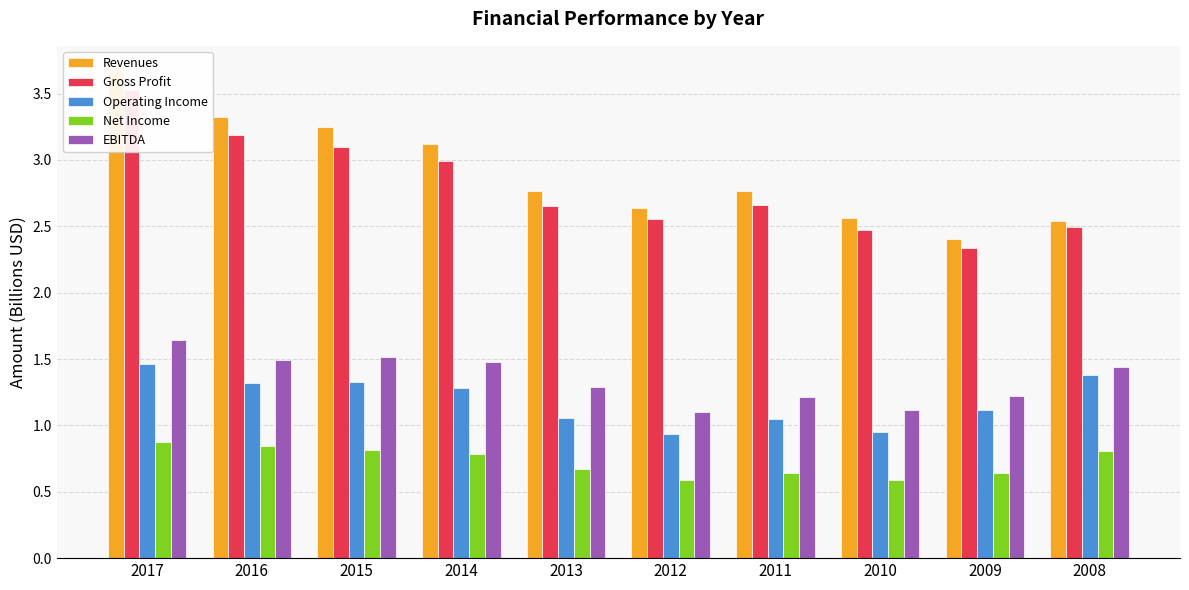

The value of Gross Profit at 2013 is 1.5. True or false?

False